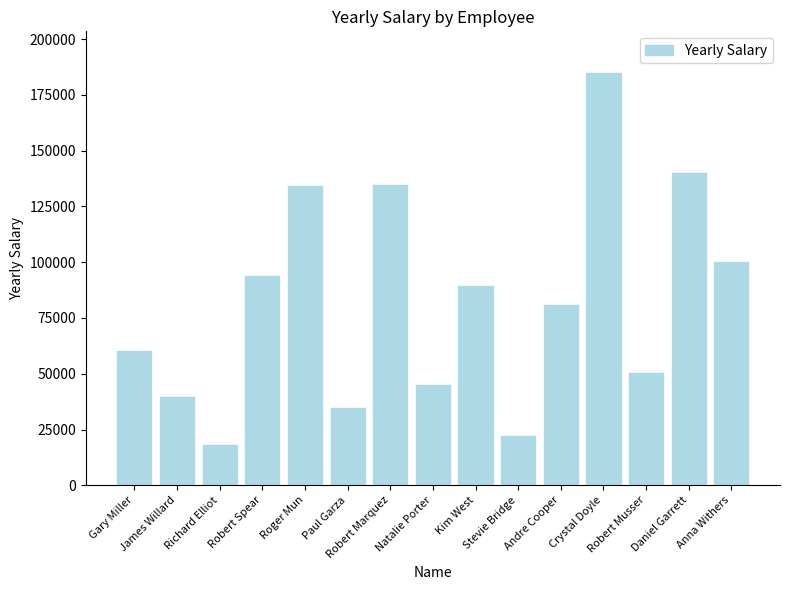

What is the value of the 1st bar from the left?

60270